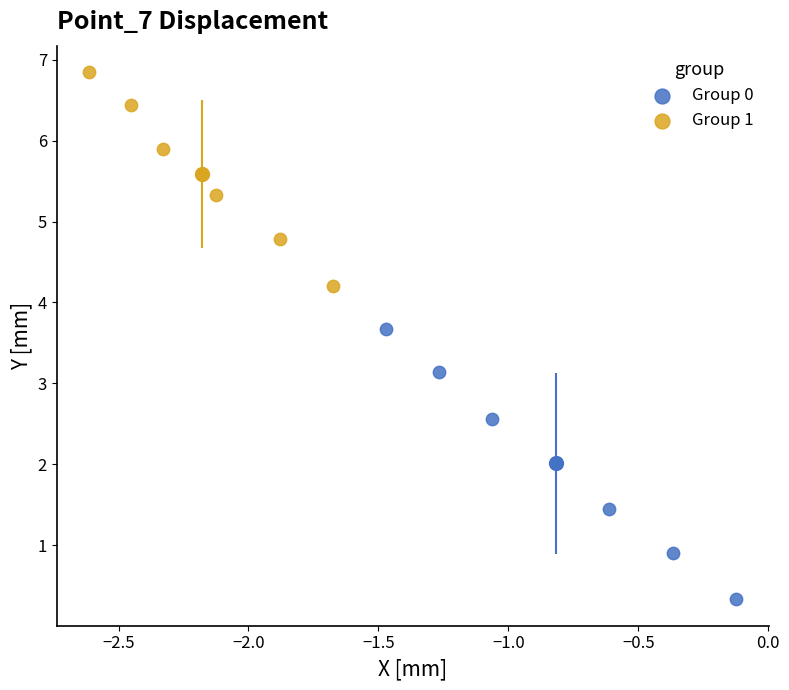

Which series has the widest spread of Y values?

Group 0